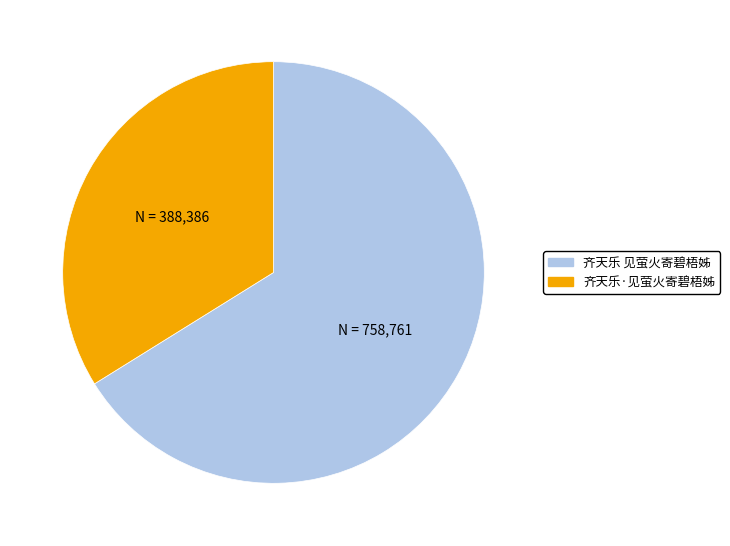

Count the number of slices in the pie.

2